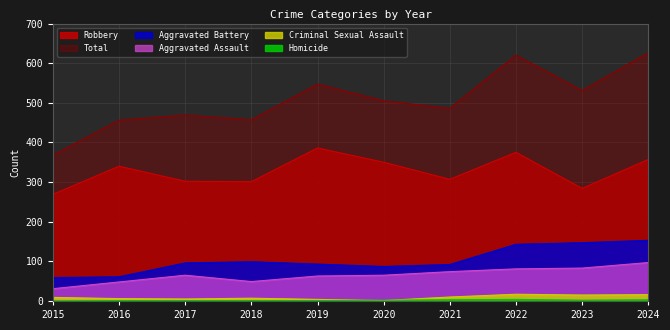

After their last crossing, which series has the higher values: Homicide or Criminal Sexual Assault?

Criminal Sexual Assault